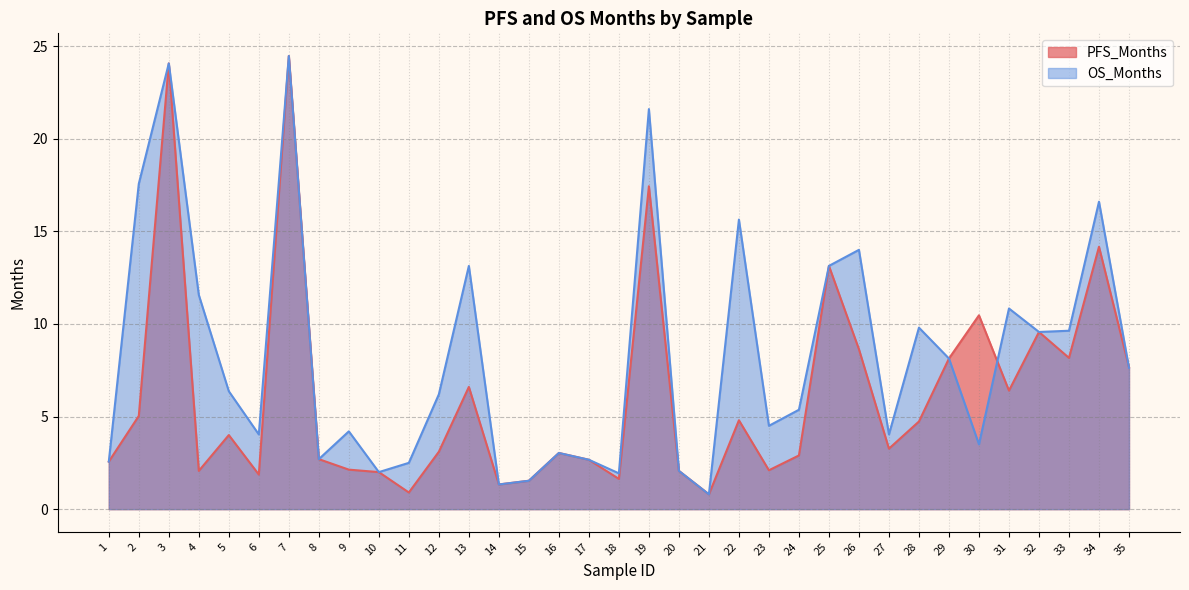

Reading left to right, transcribe all the data shown in this chart.

PFS_Months: 2.6	5.0	24.1	2.1	4.0	1.9	24.5	2.7	2.1	2.0	0.9	3.1	6.6	1.3	1.5	3.0	2.7	1.6	17.4	2.1	0.8	4.8	2.1	2.9	13.1	8.6	3.3	4.7	8.1	10.5	6.4	9.6	8.2	14.2	7.7
OS_Months: 2.6	17.6	24.1	11.6	6.4	4.0	24.5	2.7	4.2	2.0	2.5	6.2	13.1	1.3	1.5	3.0	2.7	1.9	21.6	2.1	0.8	15.6	4.5	5.4	13.1	14.0	4.0	9.8	8.1	3.5	10.8	9.6	9.6	16.6	7.6